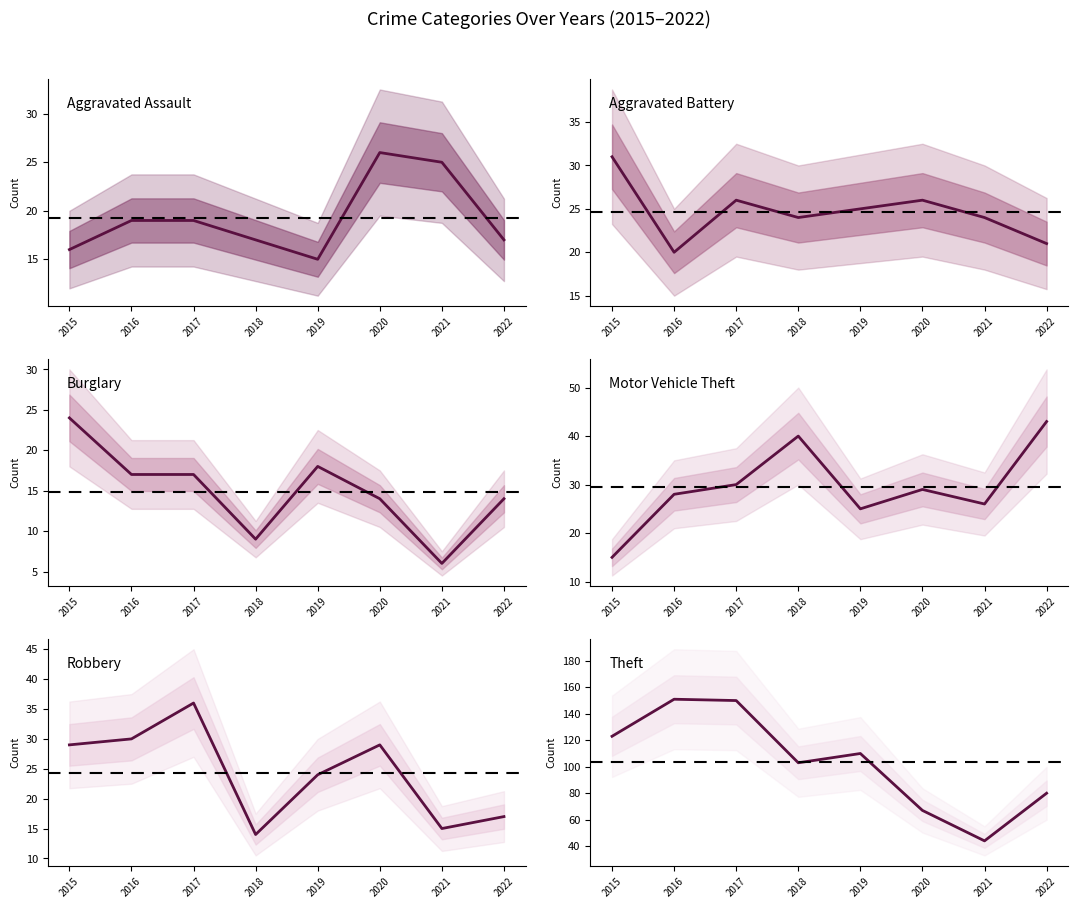

True or false: Burglary and Theft cross at least once.

False